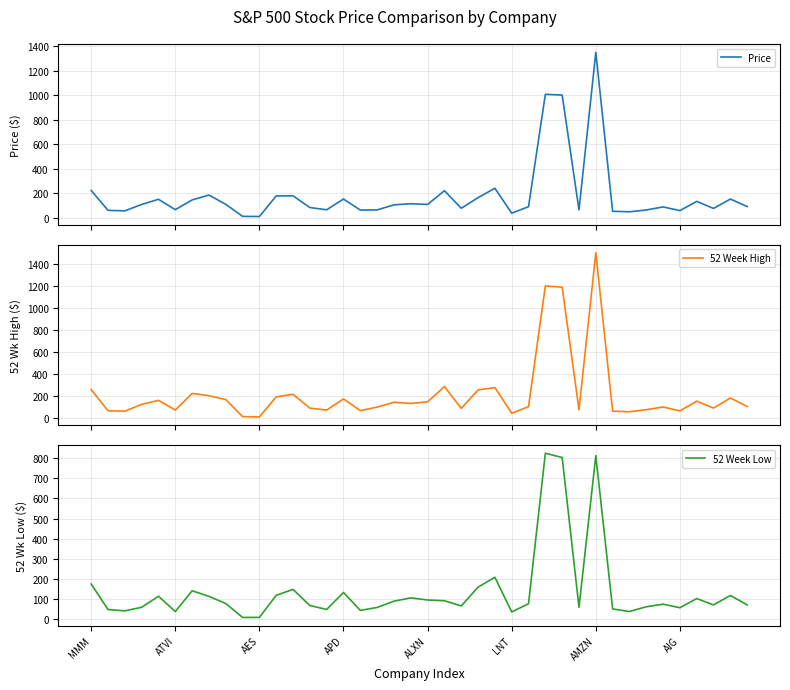

What is the label of the 3rd point from the right?

37